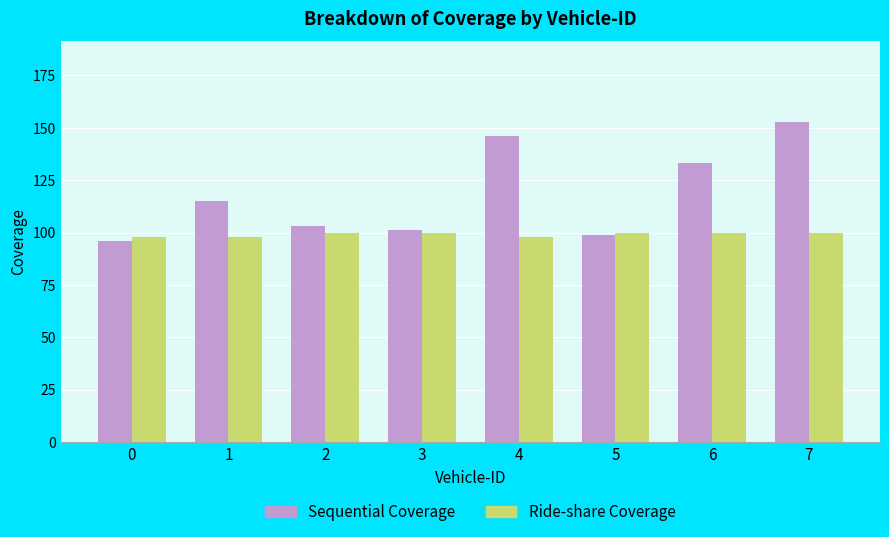

Between 3 and 6, which series saw the biggest shift?

Sequential Coverage